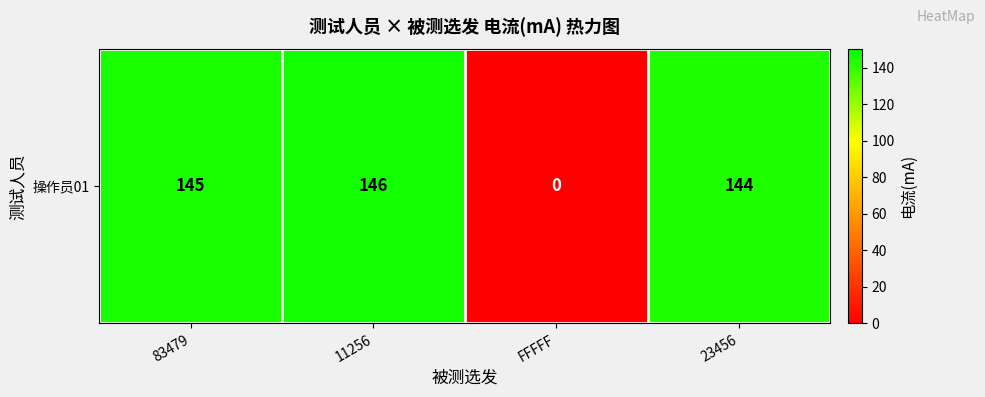

What is the average value?

109